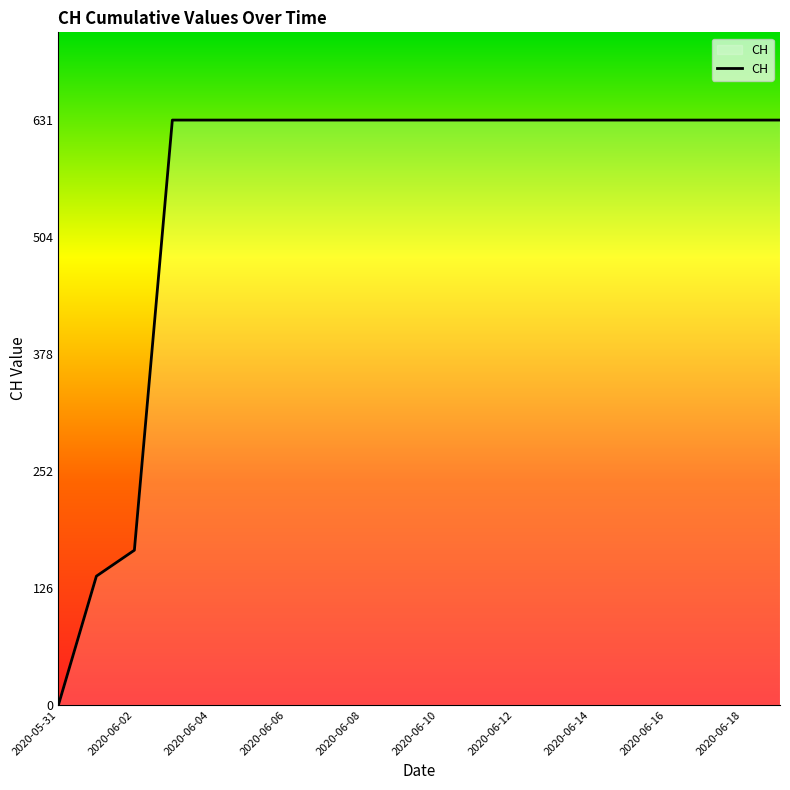

How many categories are shown in the chart?

20